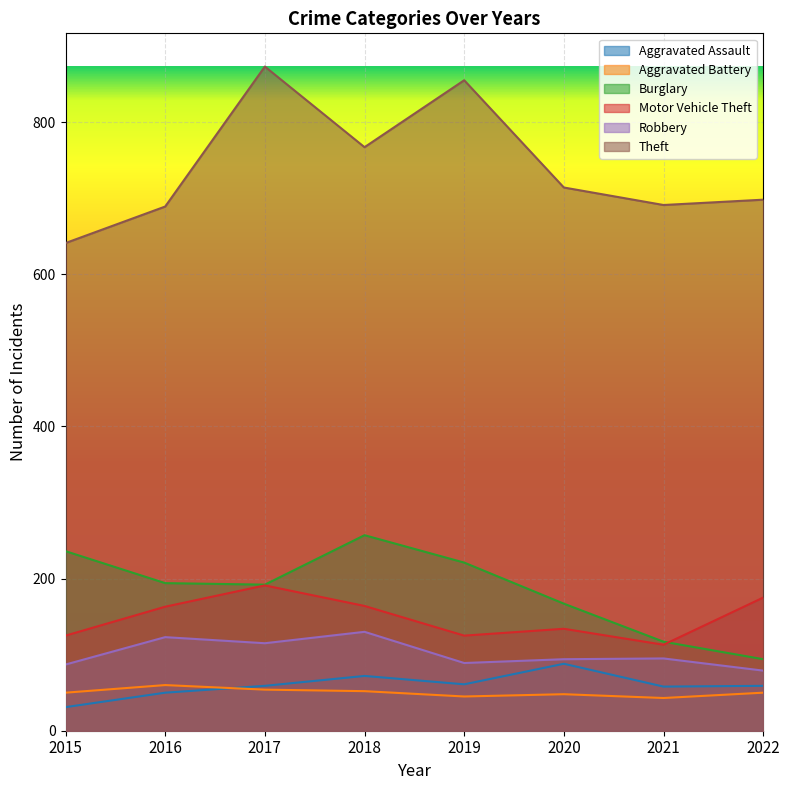

Which category has the lowest value across all series?

2015